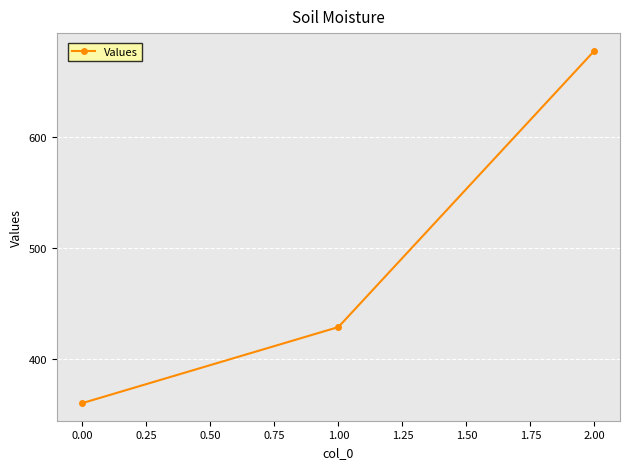

What is the value of the 3rd point from the left?

677.8